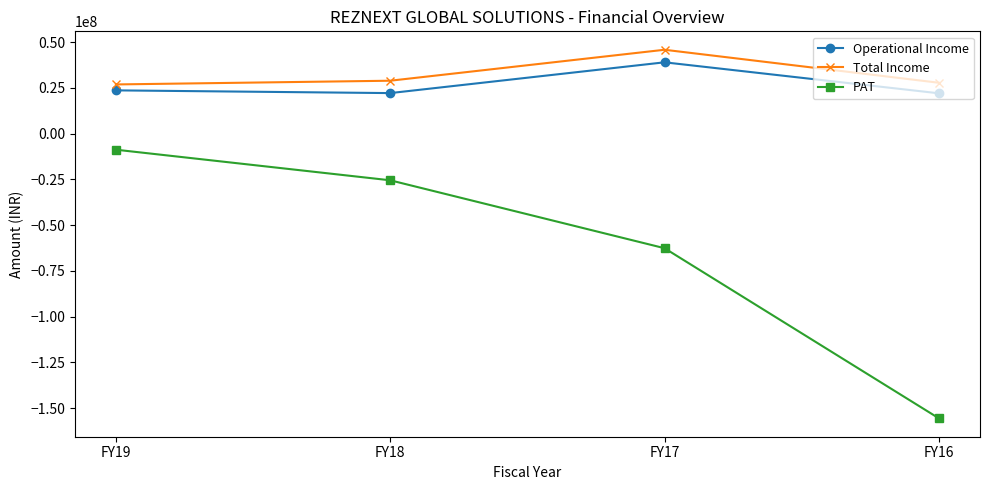

Does the chart have visible grid lines?

No